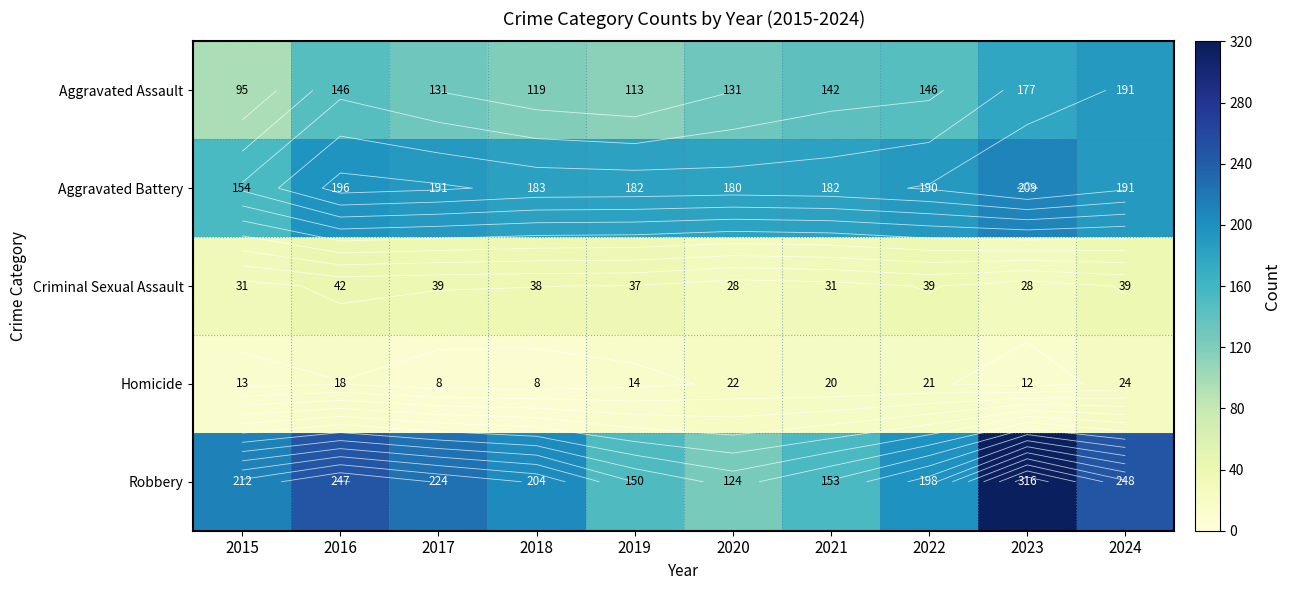

The value of Aggravated Assault at 2024 is 191. True or false?

True